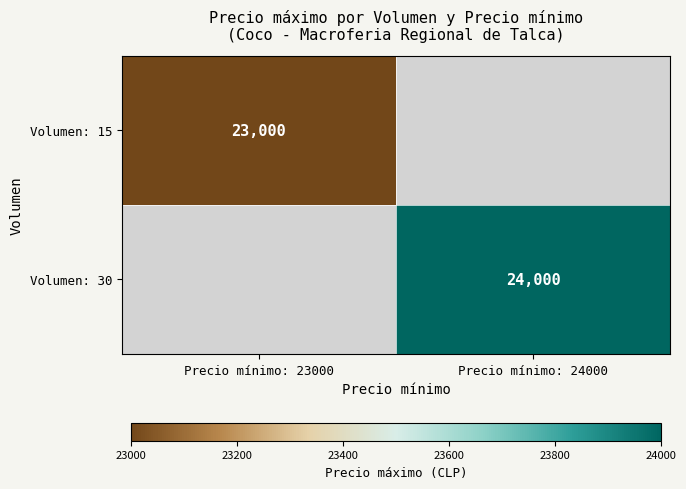

What is the greatest value displayed?

24000.0